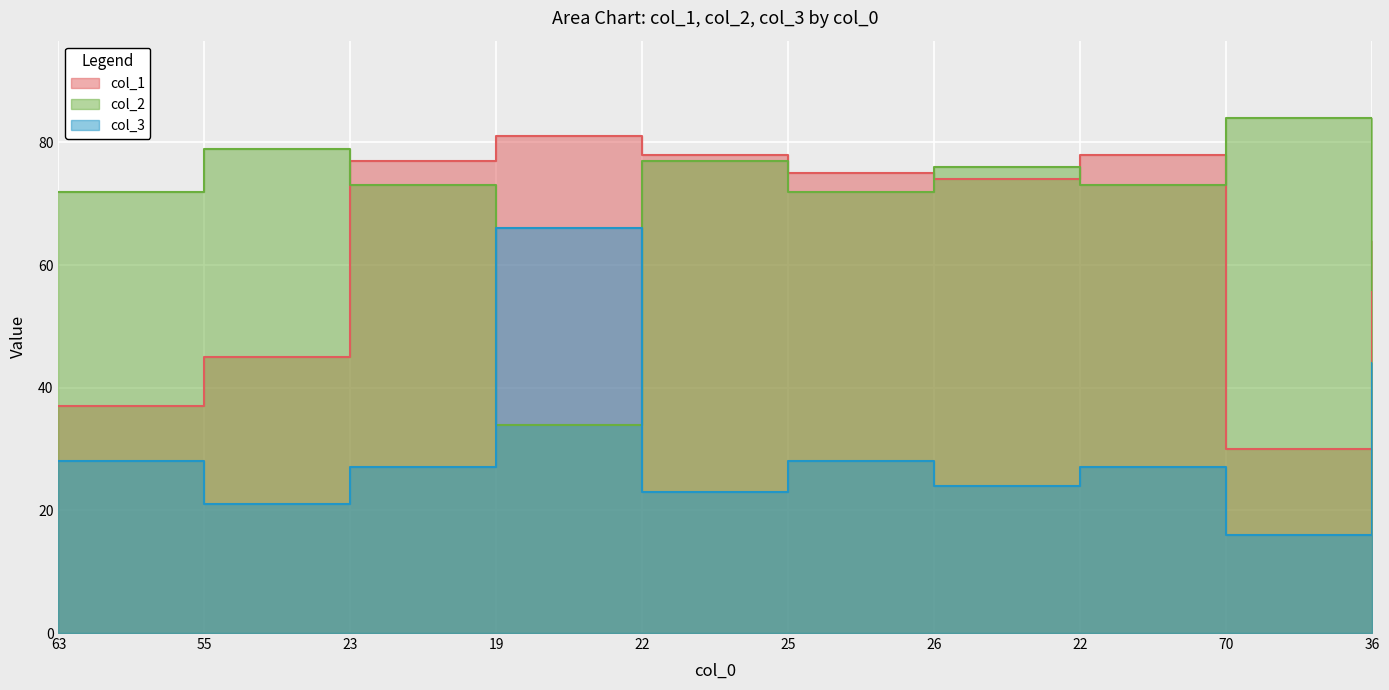

What is the sum of all col_3 values?

304